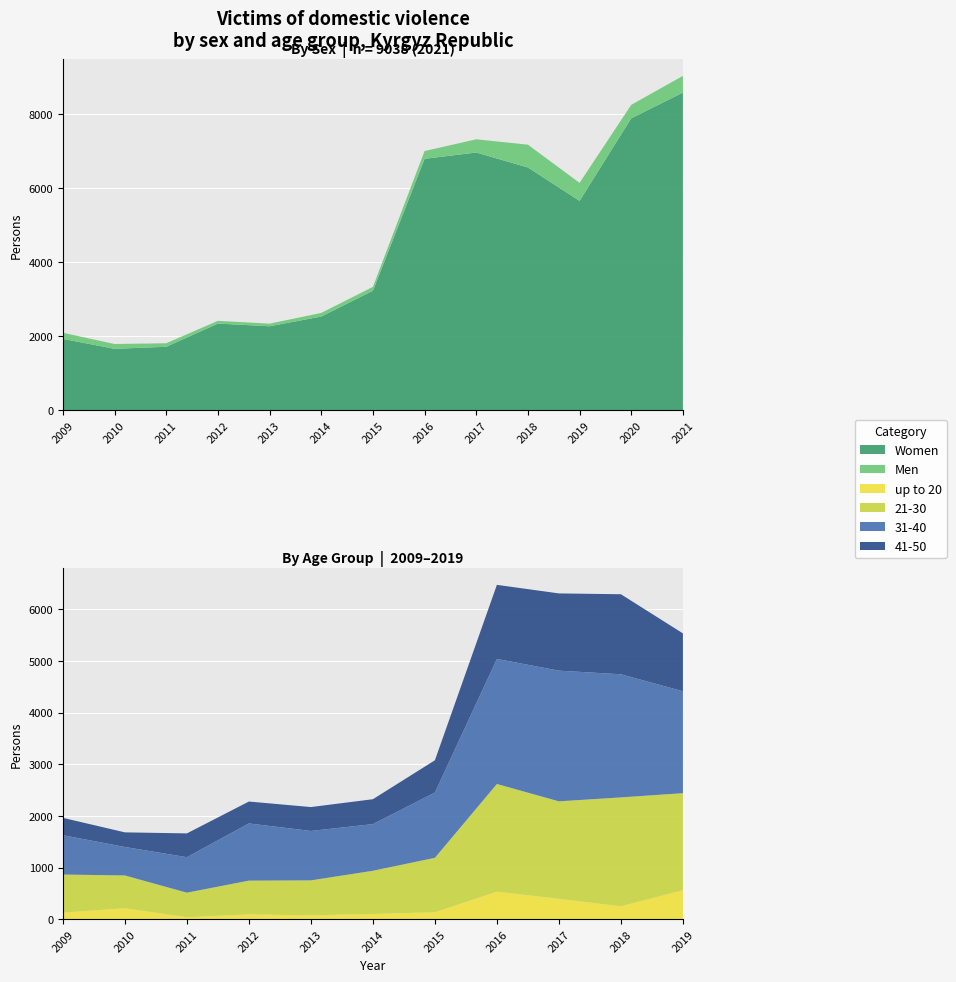

Reading left to right, extract all data points from this chart.

Women: 1927	1659	1714	2341	2269	2531	3229	6795	6966	6562	5659	7891	8587
Men: 166	130	95	74	70	98	104	210	357	616	486	363	451
up to 20: 126	212	37	92	73	100	134	533	394	250	561	0	0
21-30: 738	634	476	654	678	837	1054	2085	1888	2108	1879	0	0
31-40: 762	552	687	1108	957	904	1264	2422	2531	2385	1974	0	0
41-50: 336	283	461	424	463	482	625	1435	1496	1550	1121	0	0